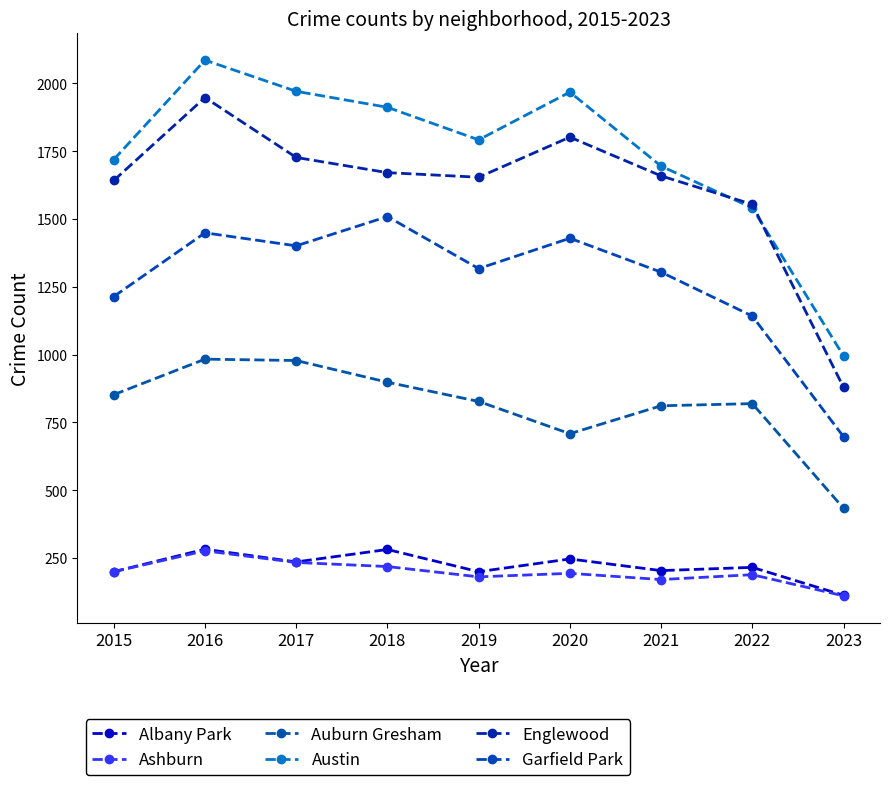

What are all the series names shown in the legend?

Albany Park, Ashburn, Auburn Gresham, Austin, Englewood, Garfield Park